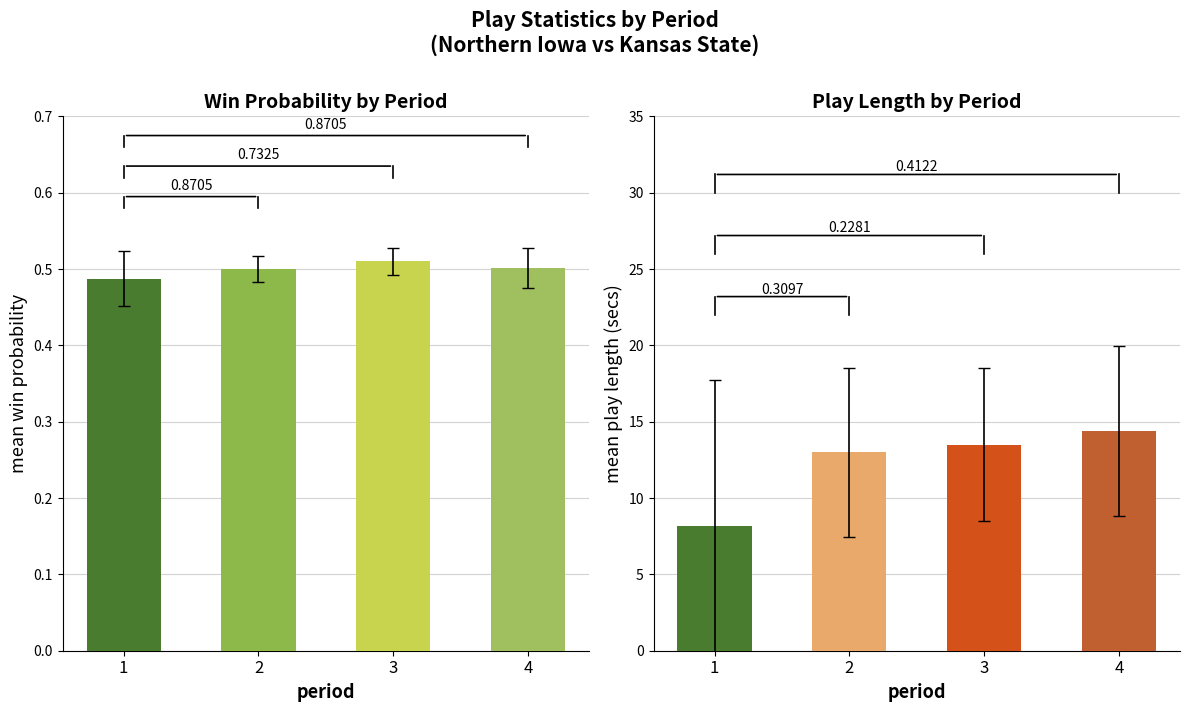

The mean_play_length series shows 14.4 at 4. True or false?

True